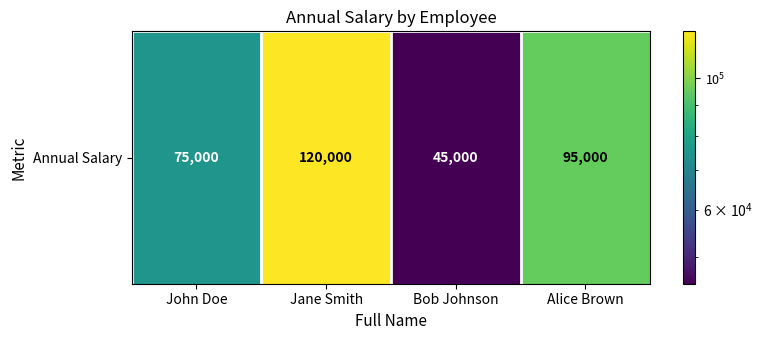

At which label is the value closest to 82500?

John Doe